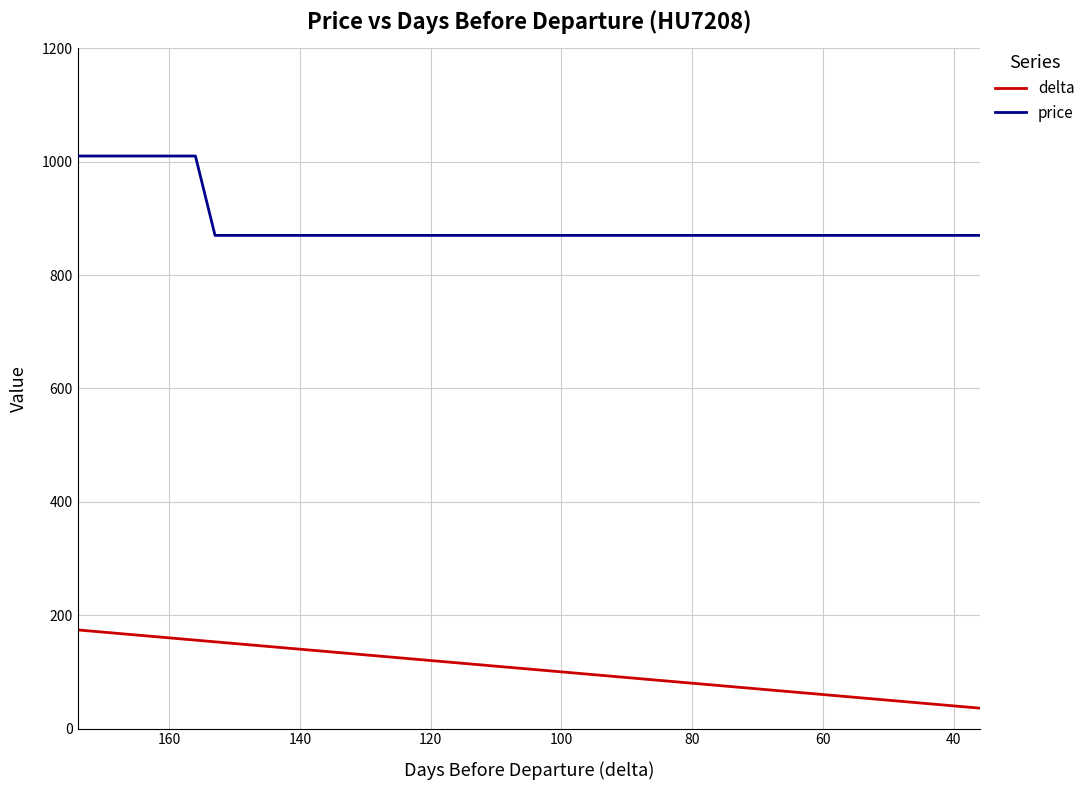

True or false: price and delta intersect in this chart.

False